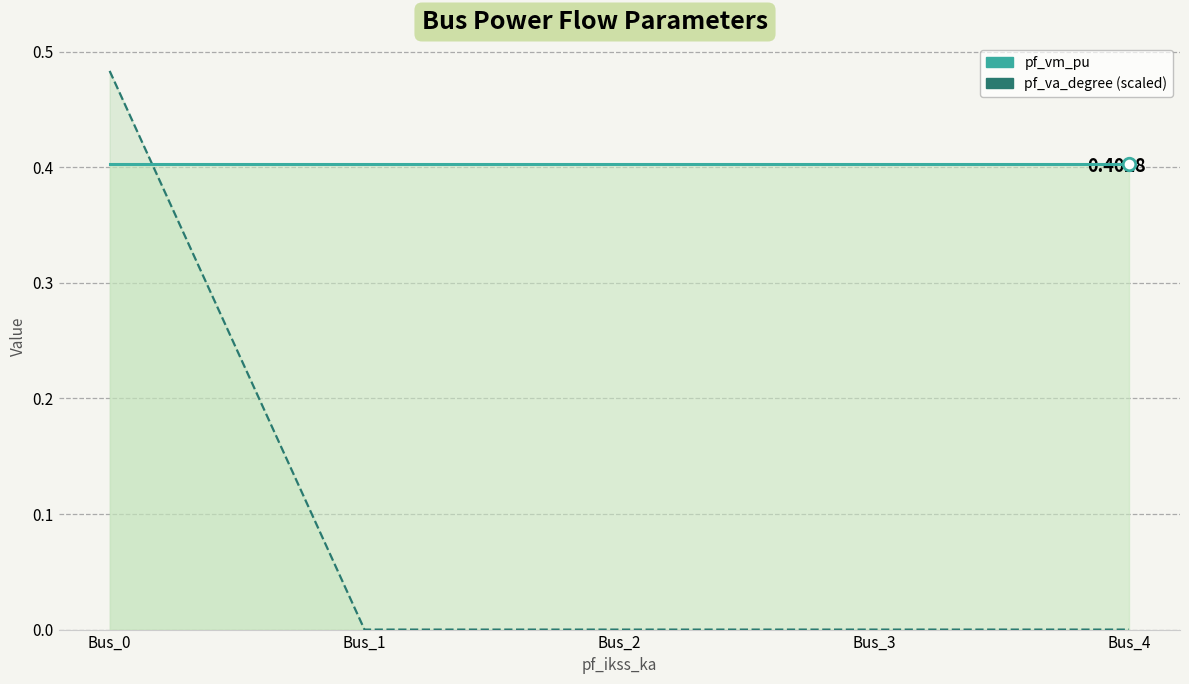

The pf_vm_pu series shows 0.1 at Bus_4. True or false?

False